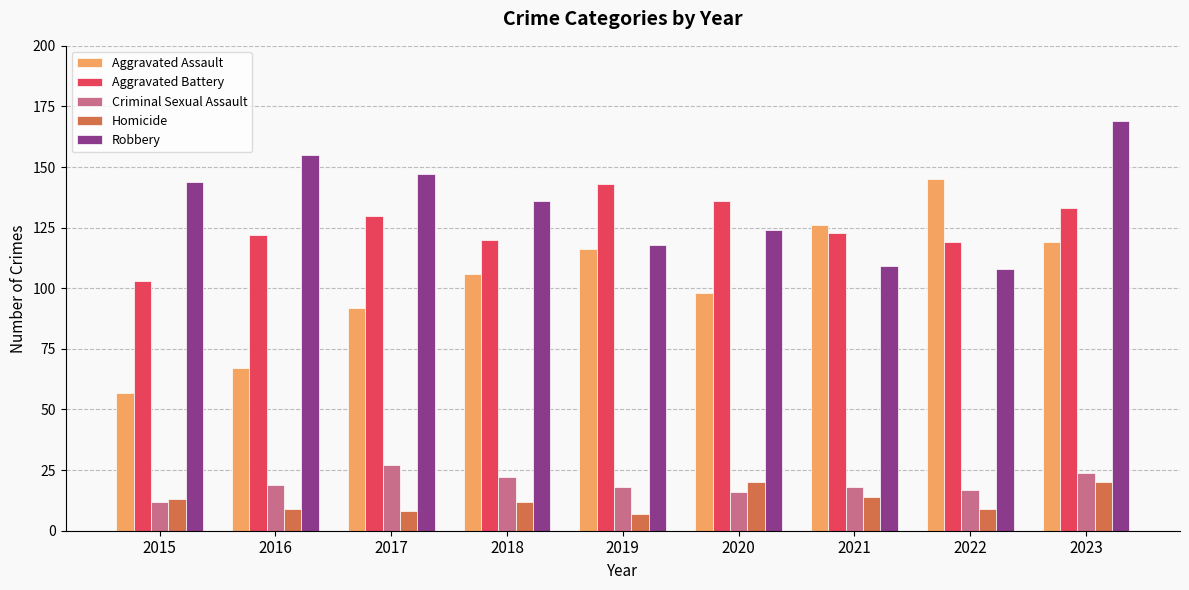

At which category is the sum across all series the highest?

2023